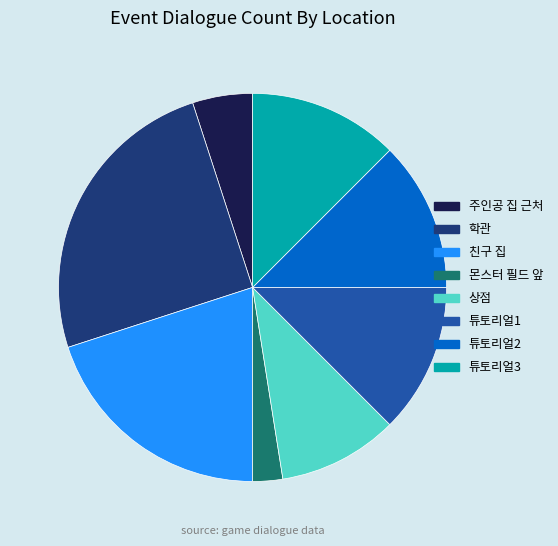

Which has a higher value, 주인공 집 근처 or 튜토리얼2?

튜토리얼2